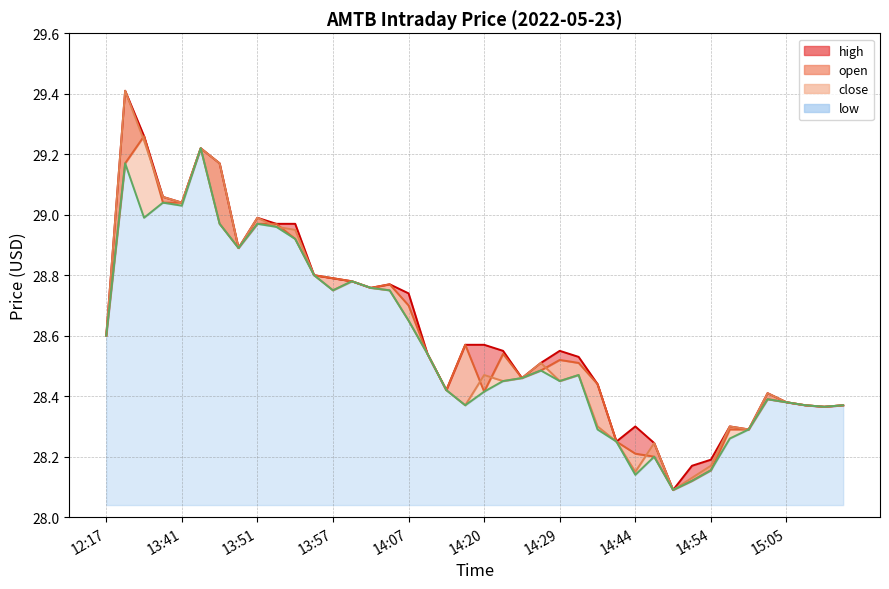

True or false: high has a value of 8.5 at 14:19.

False